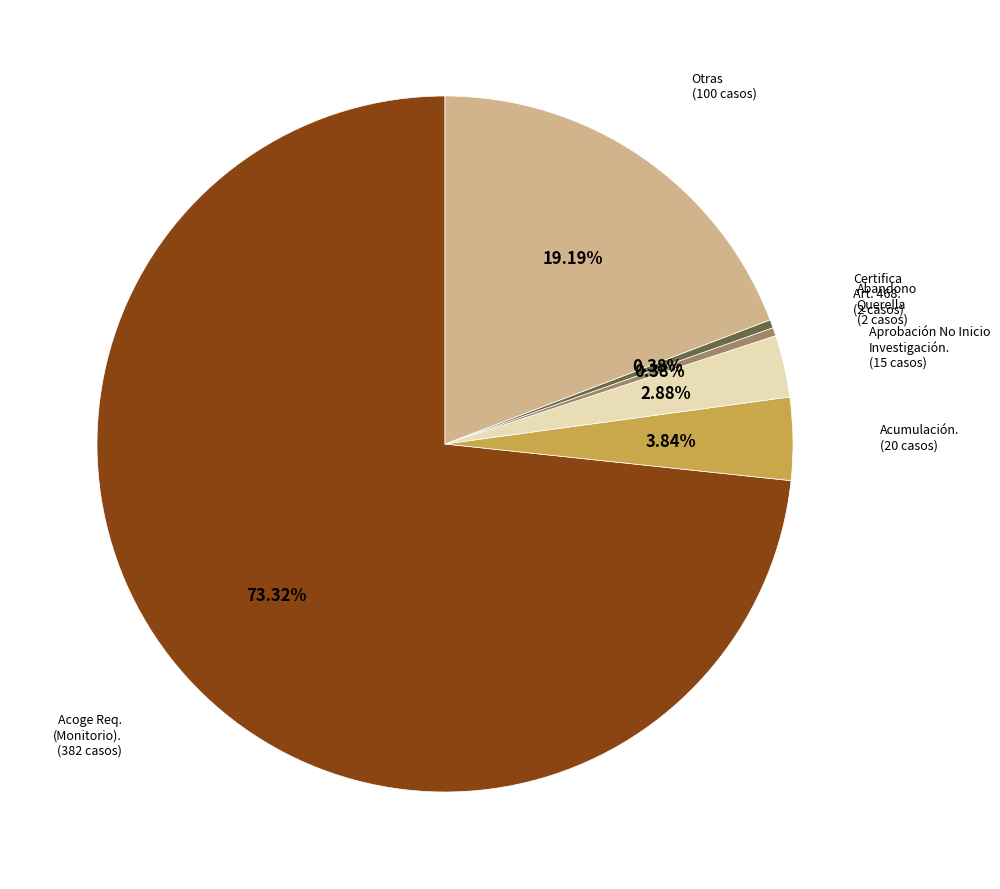

Is there a majority slice in this chart?

Yes